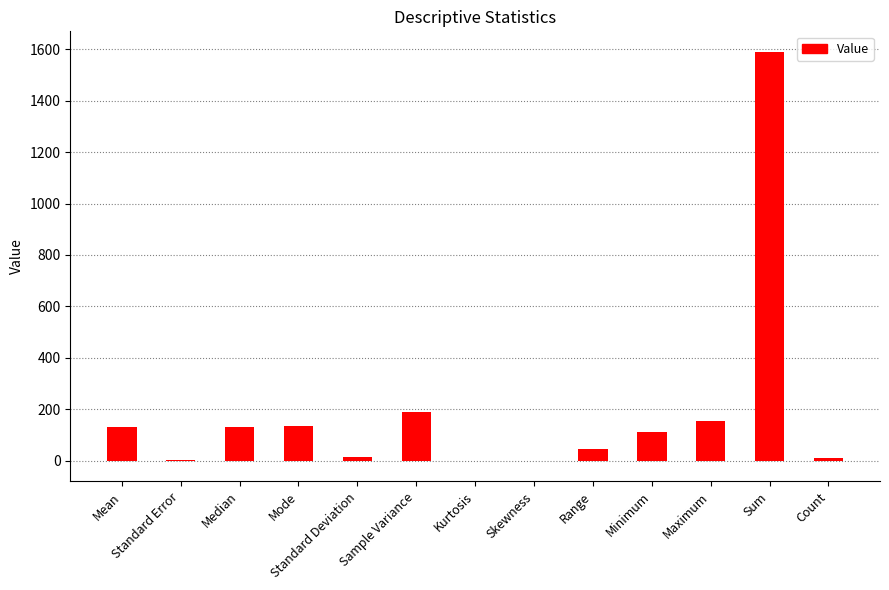

What is the sum of all values?

2517.6